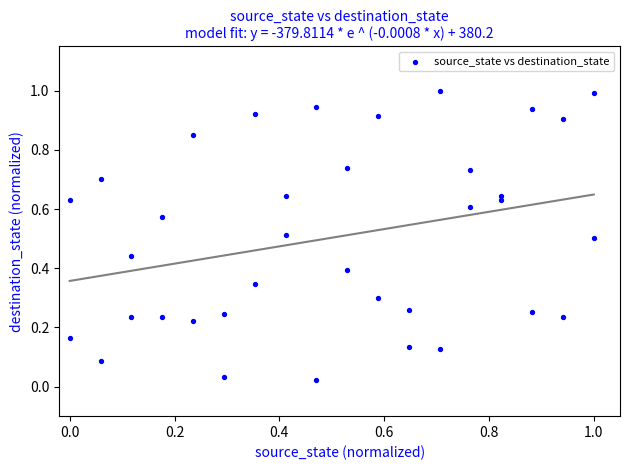

What is the range of X values (max minus min)?

1.0